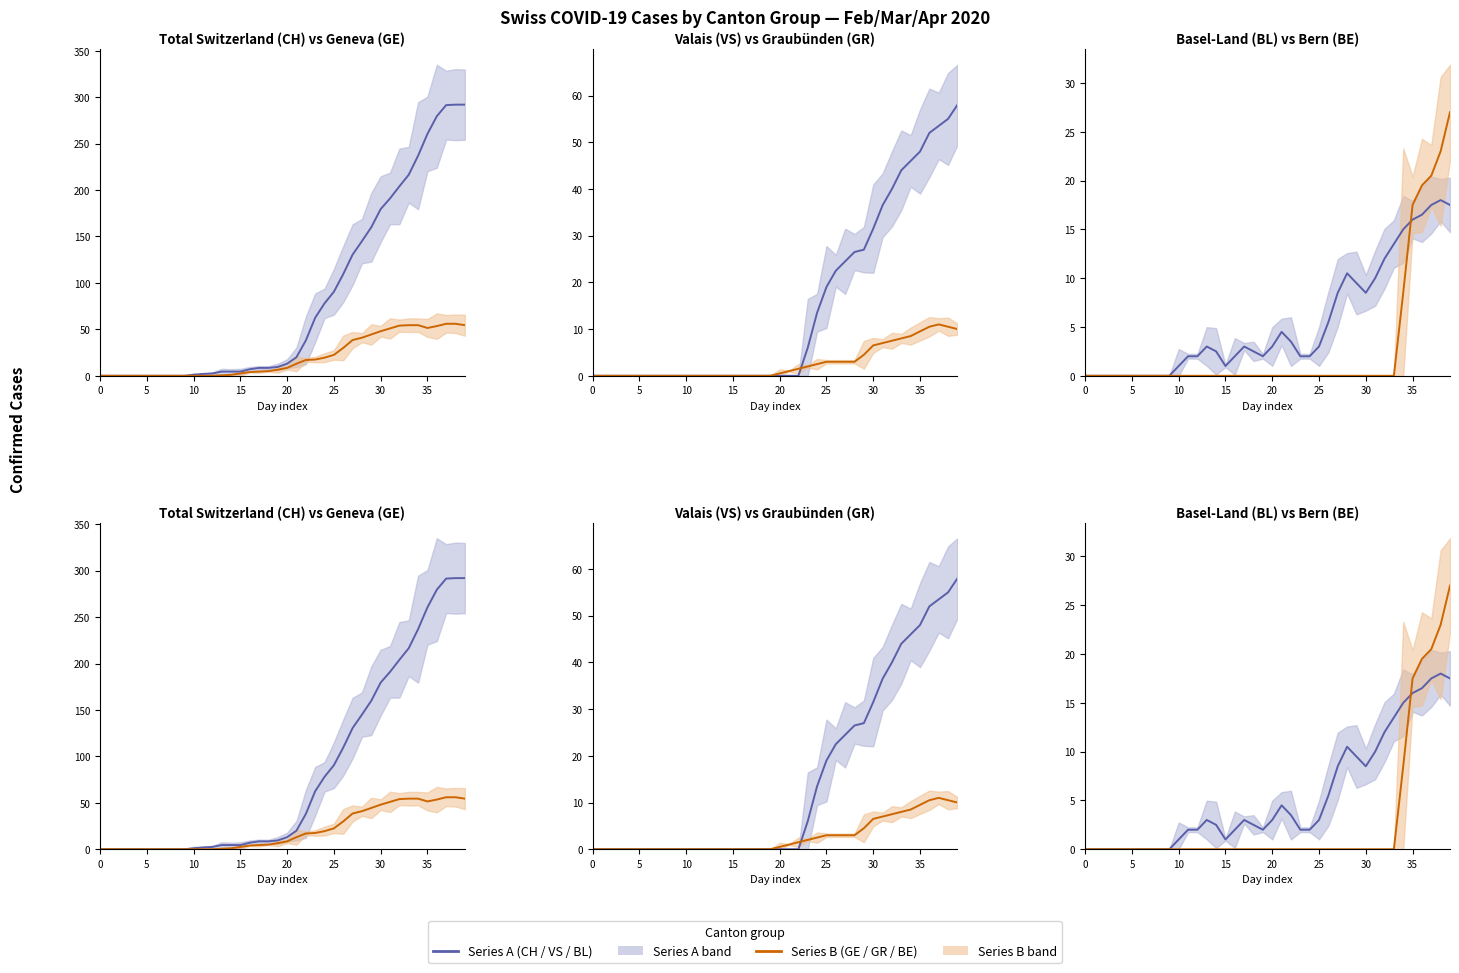

Is this an area chart (filled region under the line)?

No